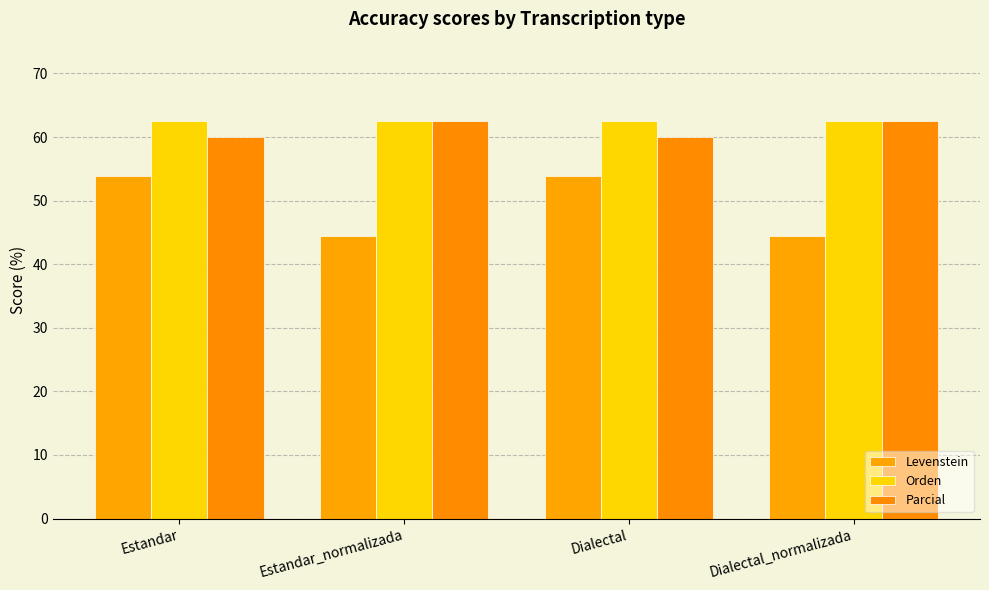

What is the difference between the maximum and second lowest values in the Levenstein series?

9.4